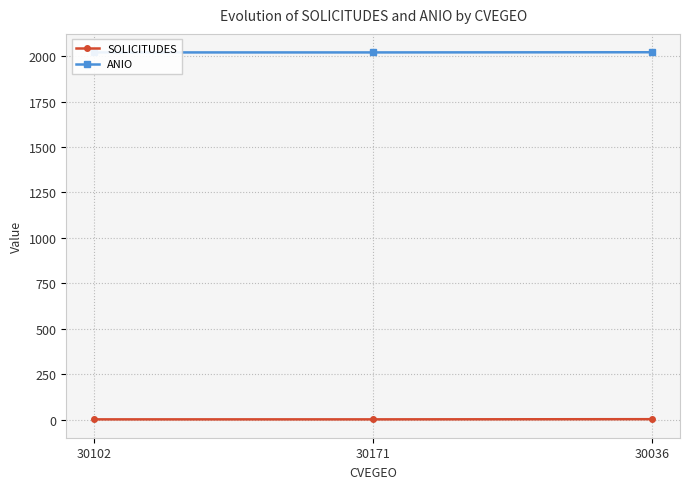

Reading left to right, list all the values displayed in this chart.

SOLICITUDES: 30102=1	30171=1	30036=2
ANIO: 30102=2021	30171=2021	30036=2022